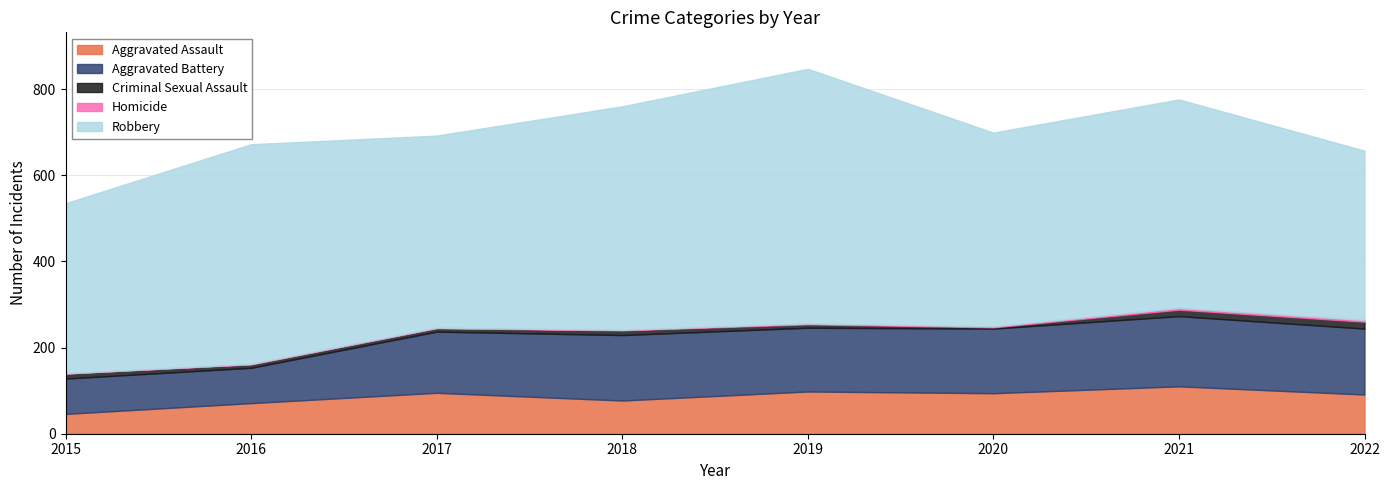

How many interior local peaks does the Aggravated Battery series have?

2